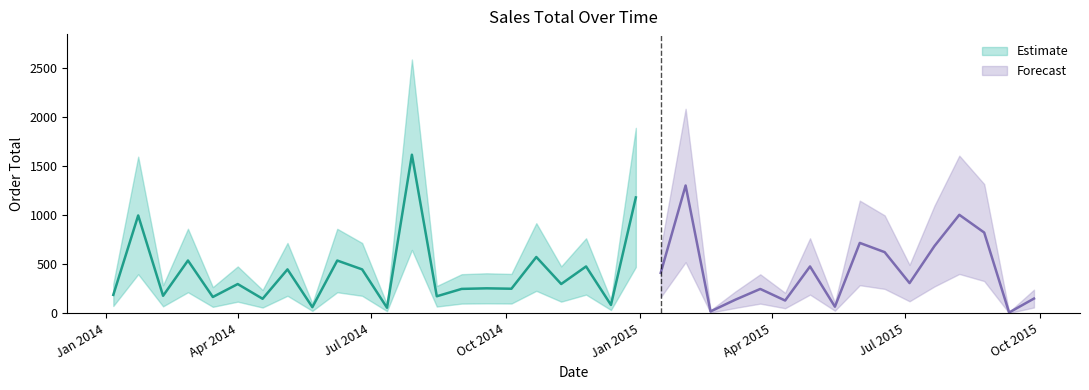

What is the label of the 29th point from the left?

2015-04-27